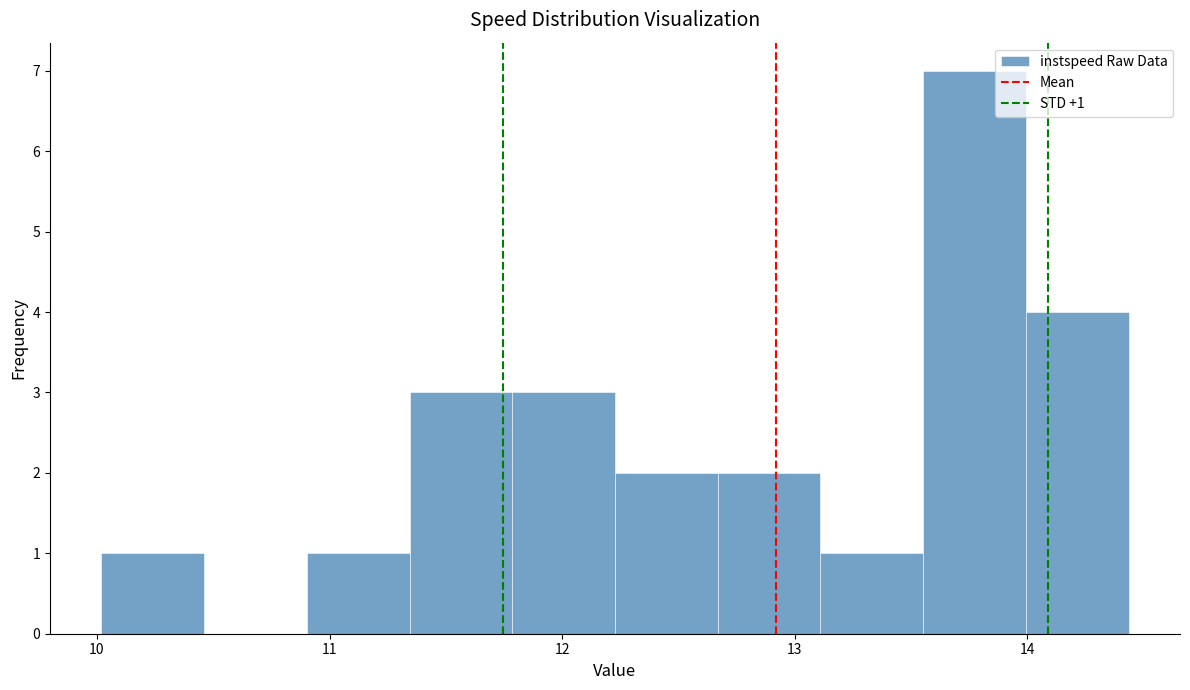

Over which range of the x-axis is the bar tallest?

13.6 to 14.0